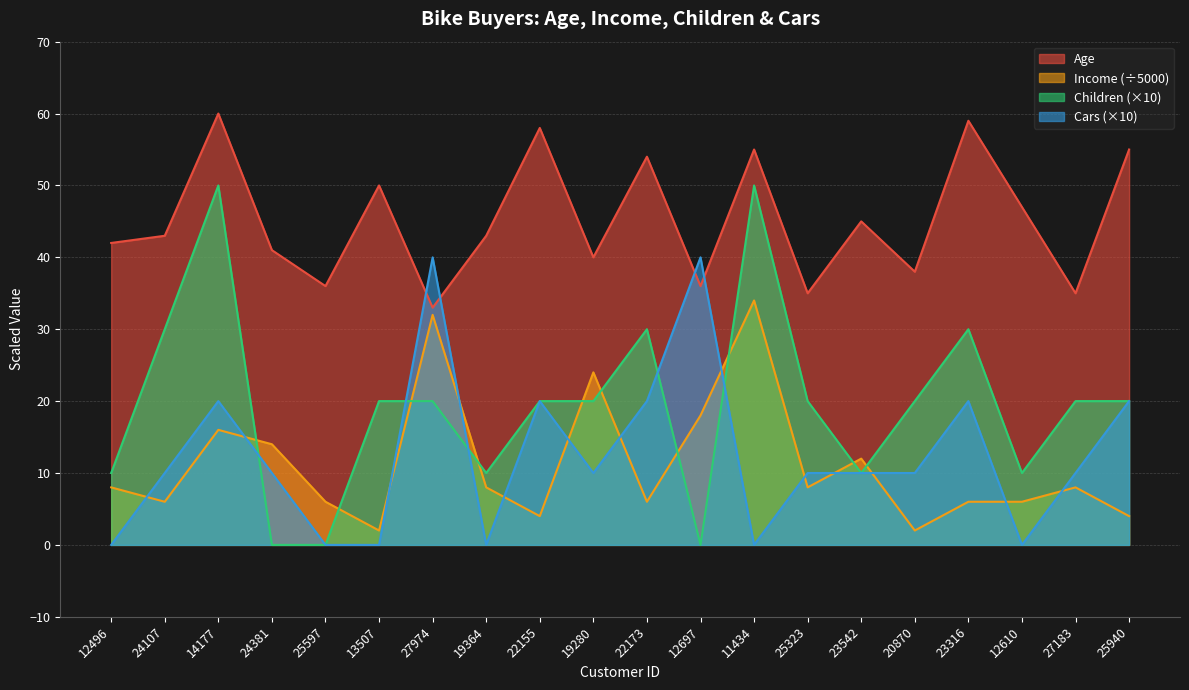

Between 12697 and 11434, which series saw the biggest shift?

Children (×10)